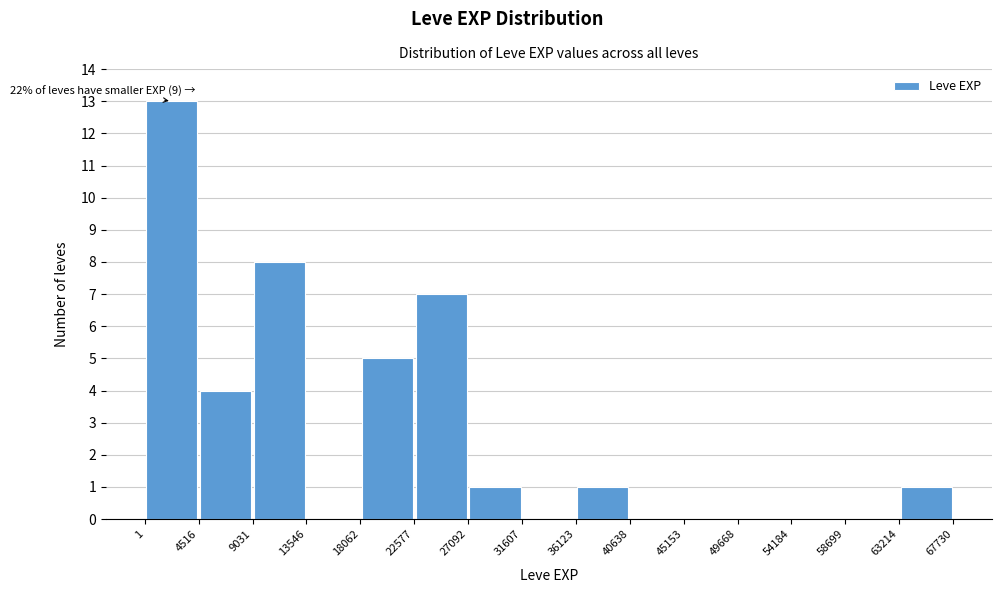

Over which range of the x-axis is the bar tallest?

1 to 4516